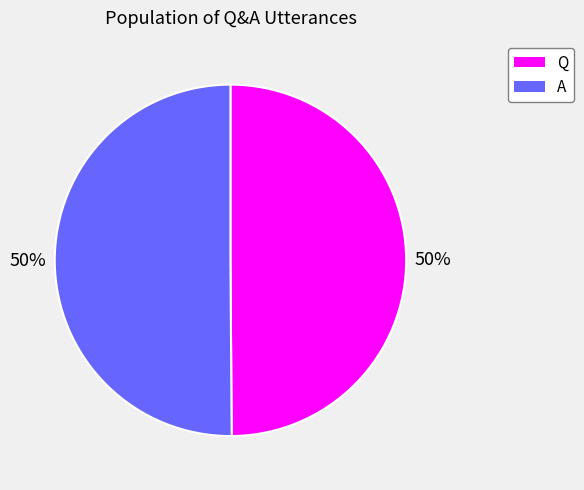

To the nearest percent, what is the combined percentage of A and Q?

100%